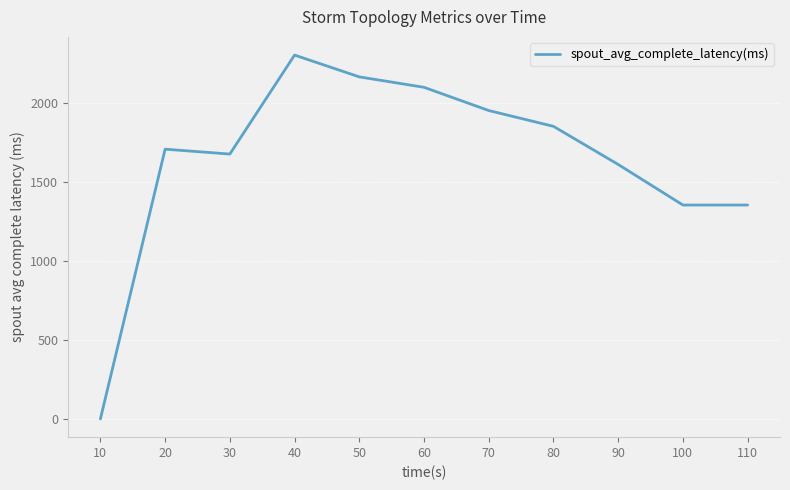

What is the sum of the values at 90 and 60?

3714.8